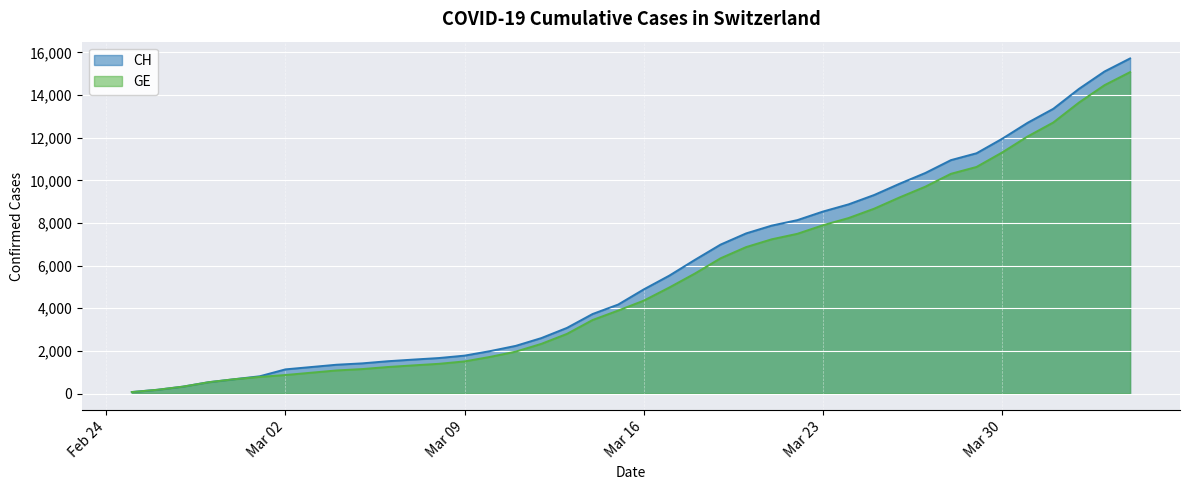

True or false: CH and GE intersect in this chart.

False